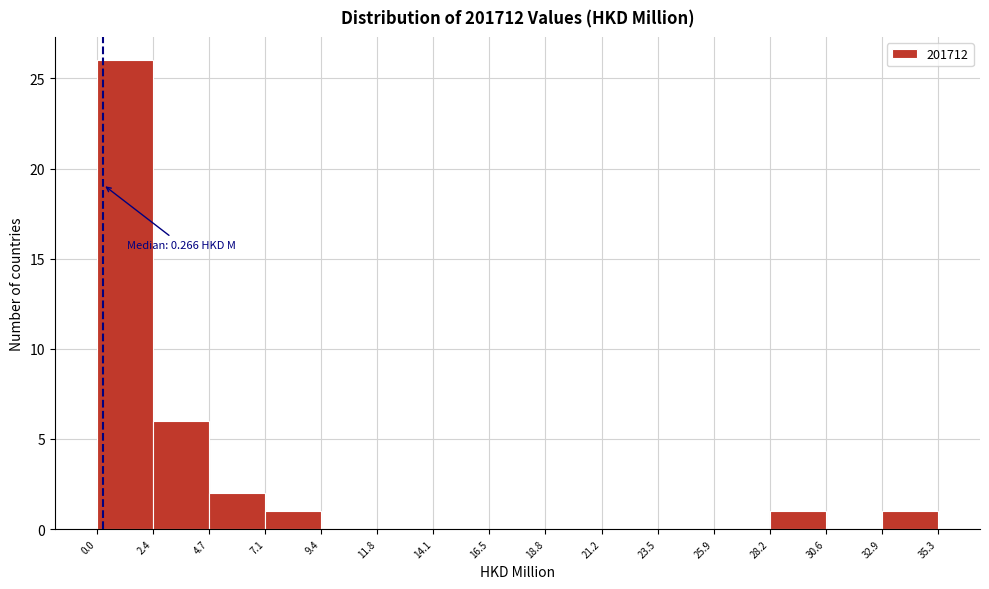

Which range on the x-axis has the tallest bar?

0.0 to 2.4